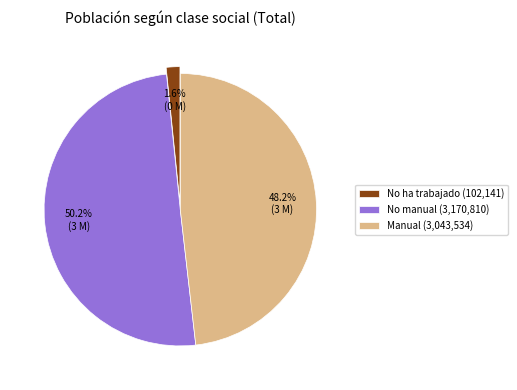

Which has a higher value, Manual (3,043,534) or No manual (3,170,810)?

No manual (3,170,810)